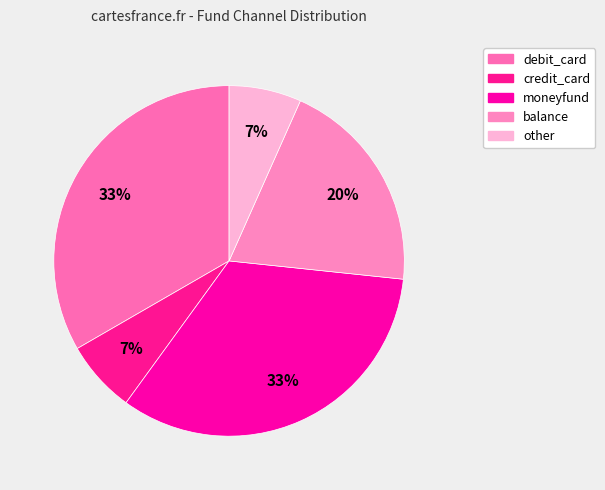

Count the number of slices in the pie.

5